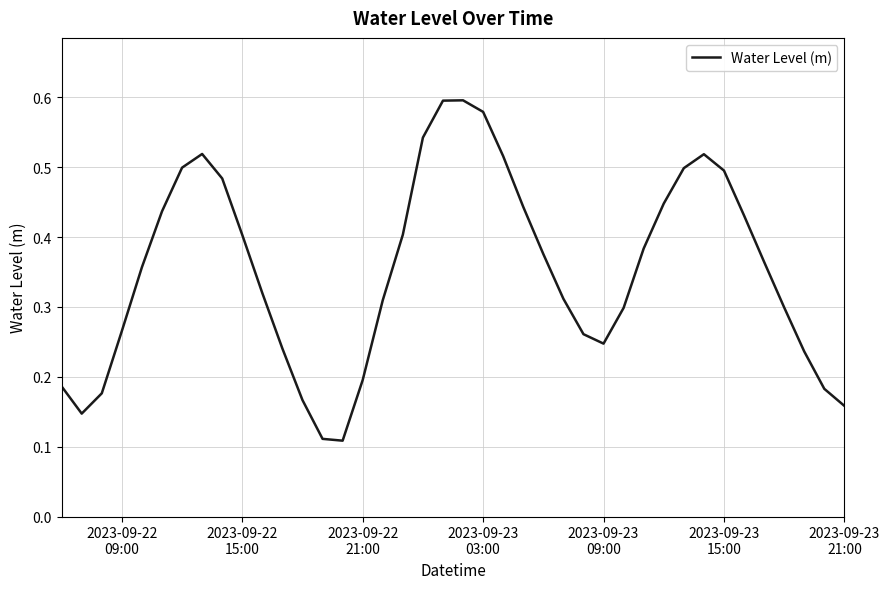

How many distinct data groups are displayed?

1